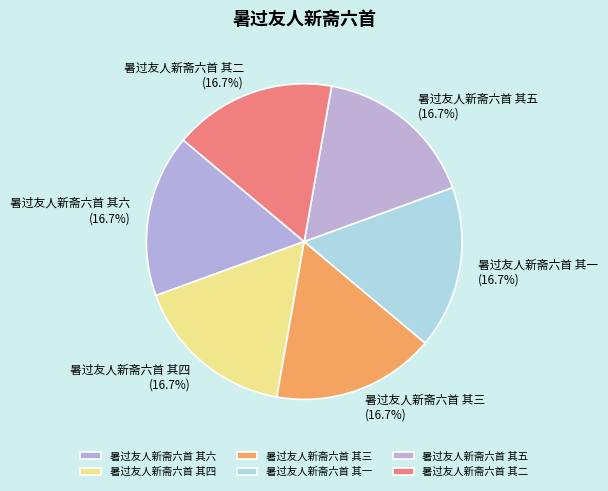

Does any single category account for the majority?

No